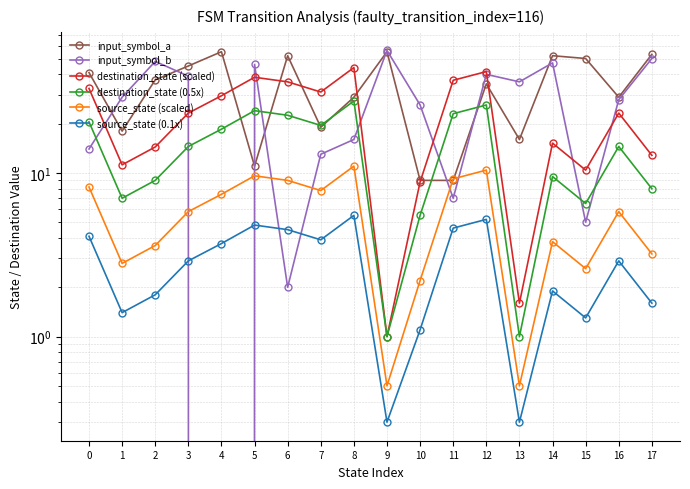

Is it true that input_symbol_a equals 74.6 at 15?

False